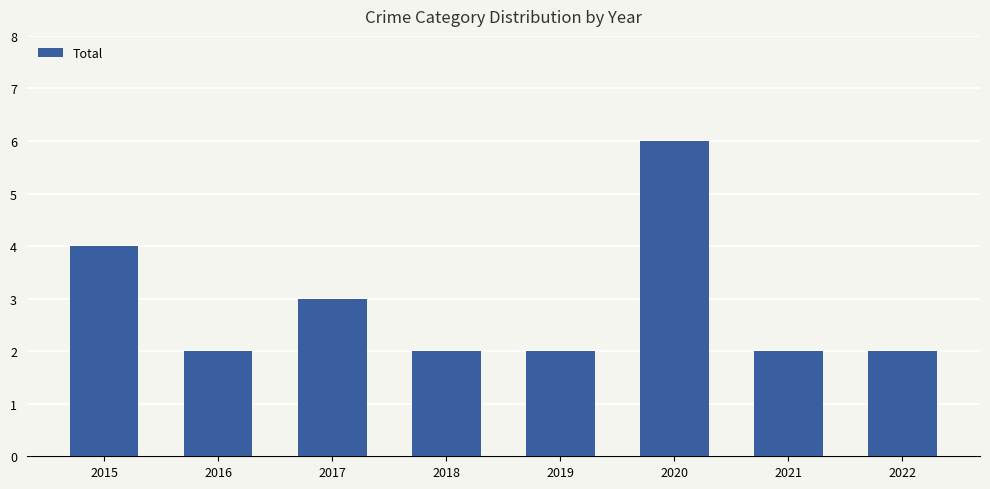

What is the maximum value shown in the chart?

6